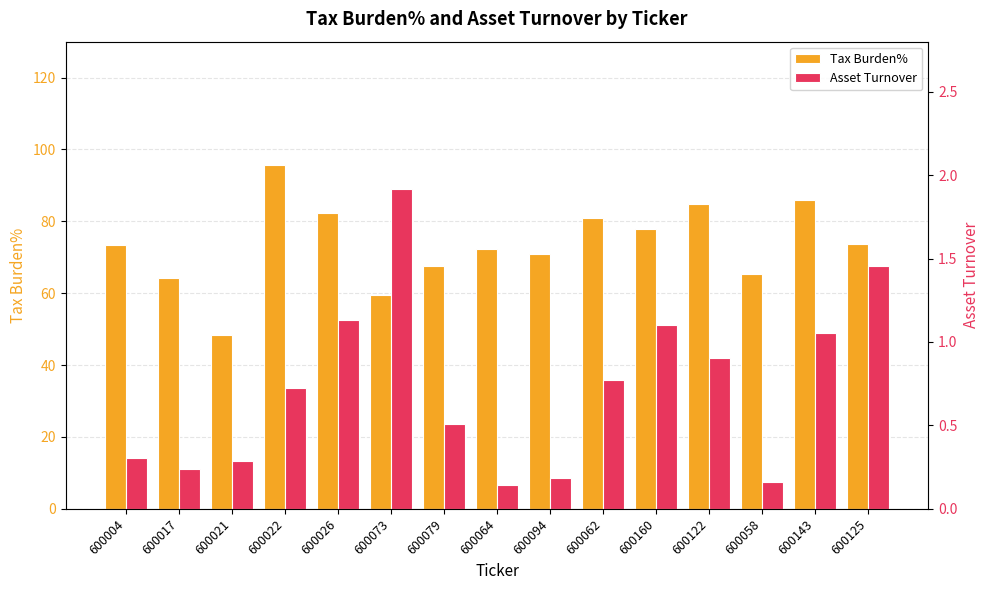

Rank the categories by Asset Turnover value from highest to lowest.

600073, 600125, 600026, 600160, 600143, 600122, 600062, 600022, 600079, 600004, 600021, 600017, 600094, 600058, 600064